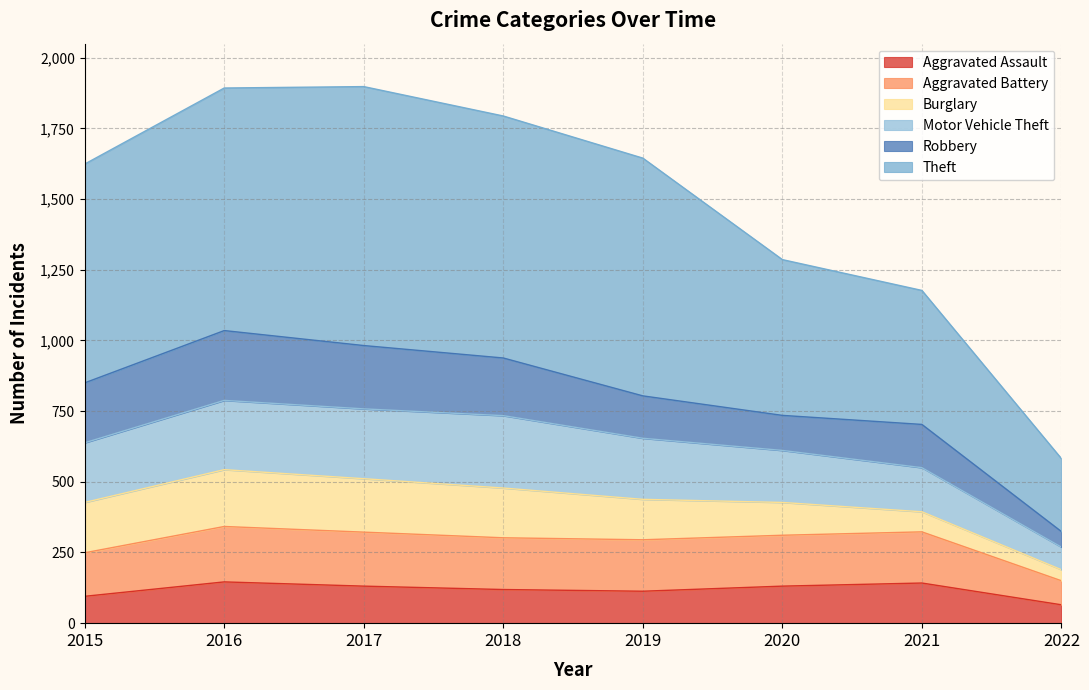

What is the total value across all series at 2021?

1177